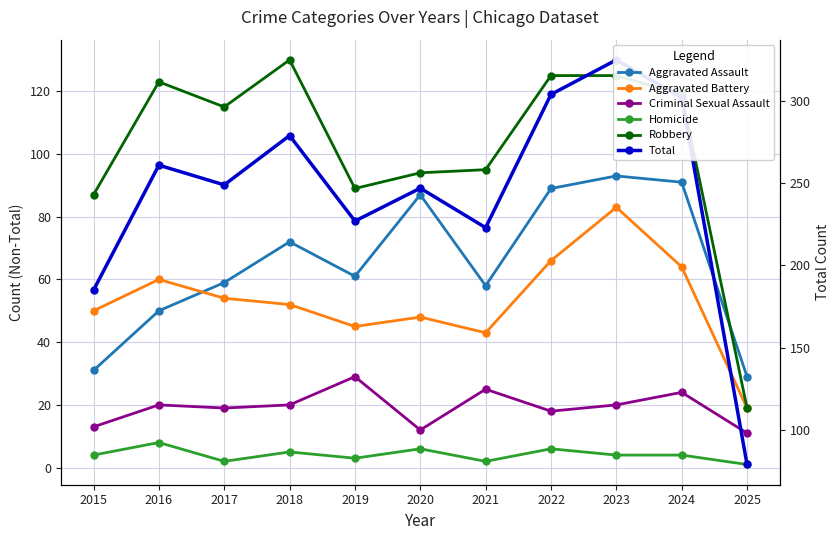

What is the value of the Total point at the 11th from the left?

79